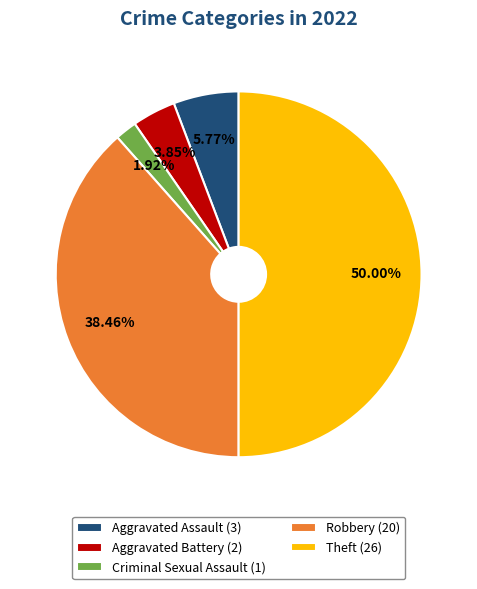

How many segments does this pie chart have?

5